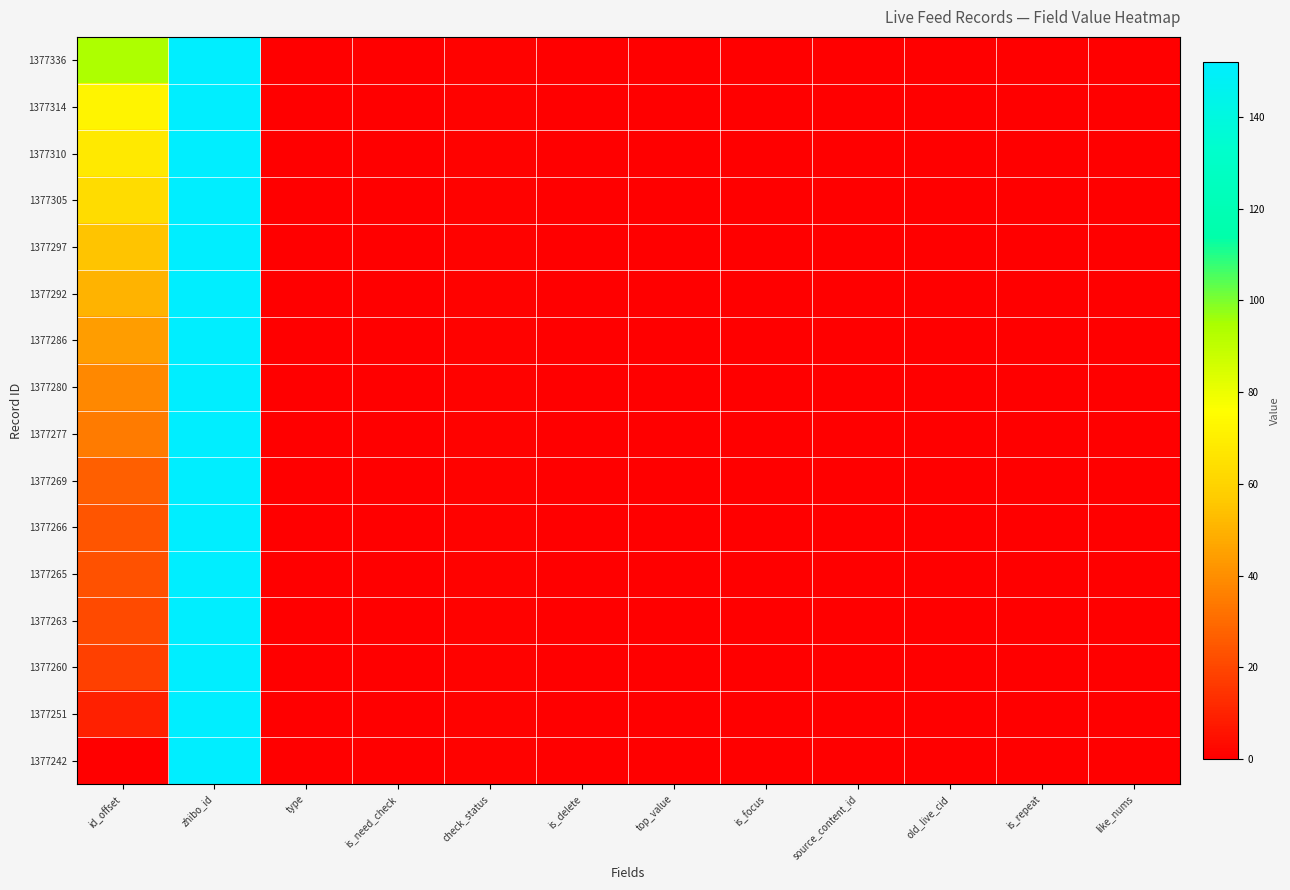

How many data points does each series have?

12